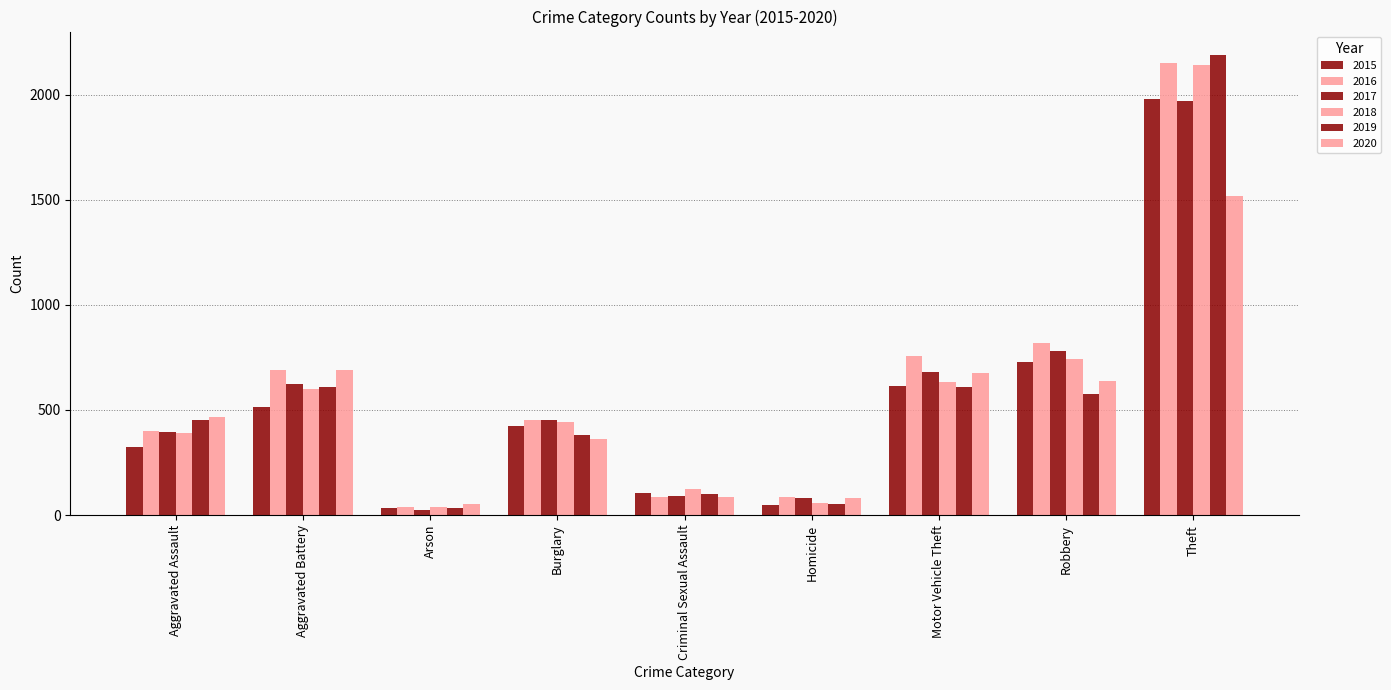

Does the chart contain any negative values?

No